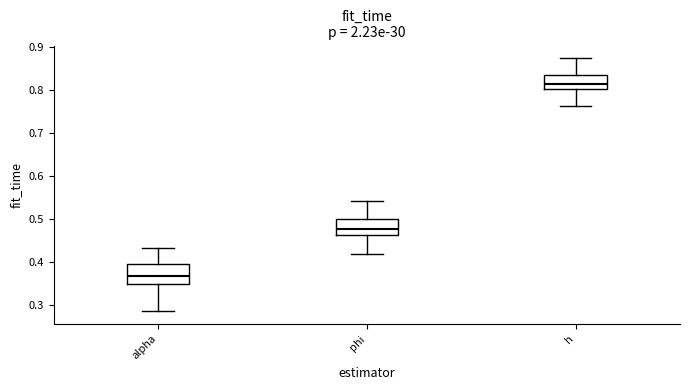

Which box's median line is the highest?

h